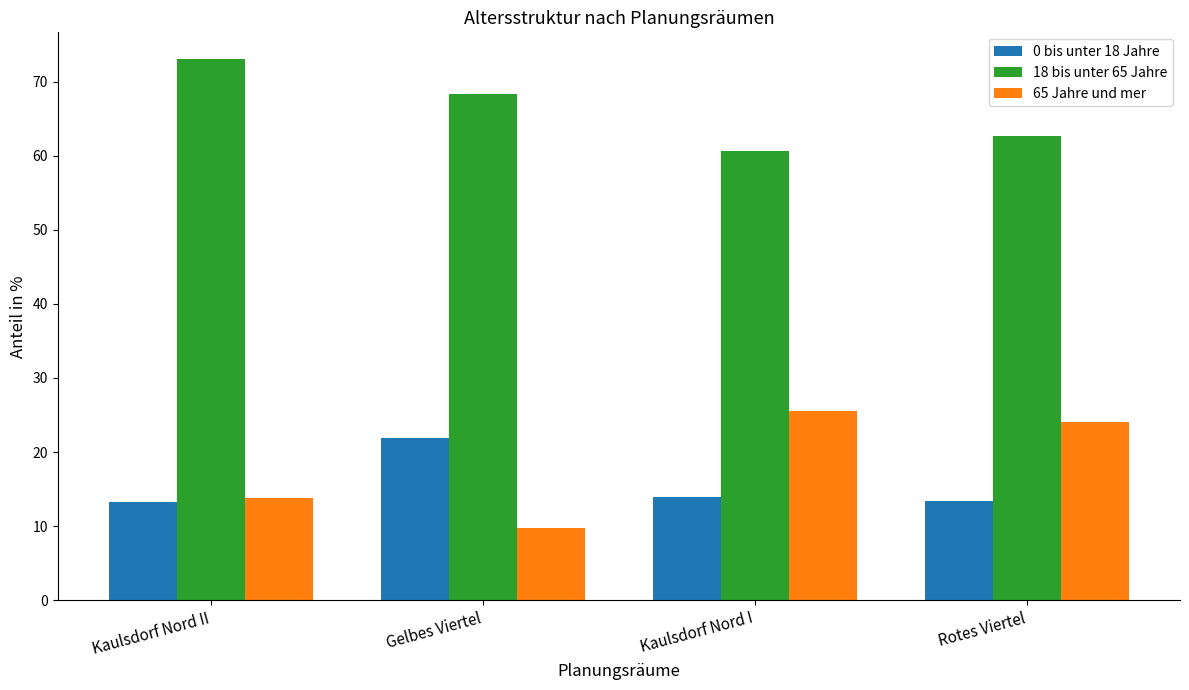

At Rotes Viertel, list the series in order from largest to smallest.

18 bis unter 65 Jahre, 65 Jahre und mer, 0 bis unter 18 Jahre